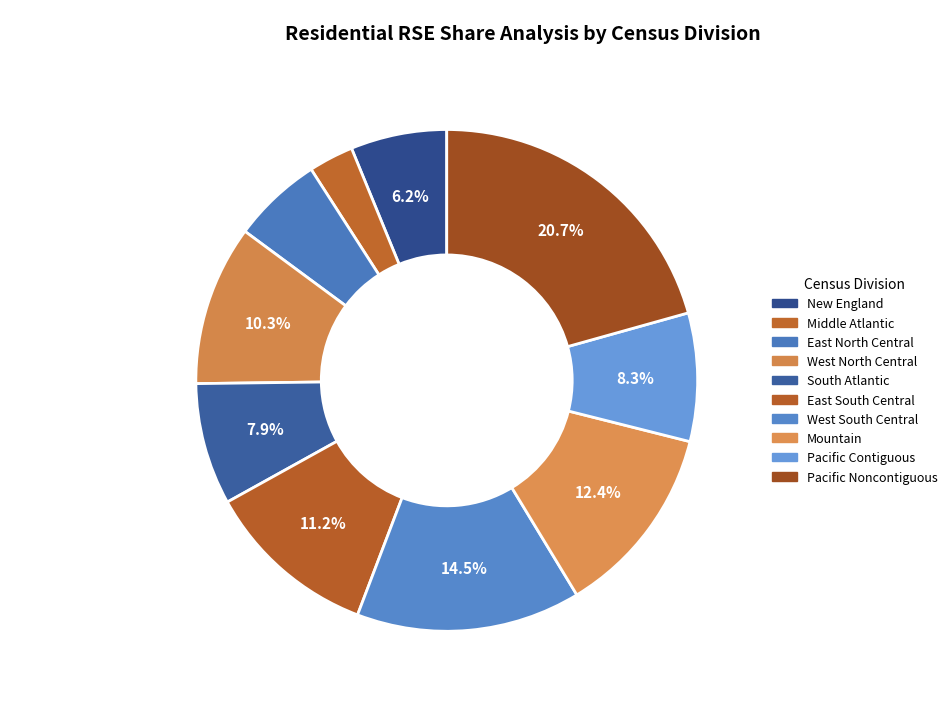

What is the smallest slice in the pie chart?

Middle Atlantic